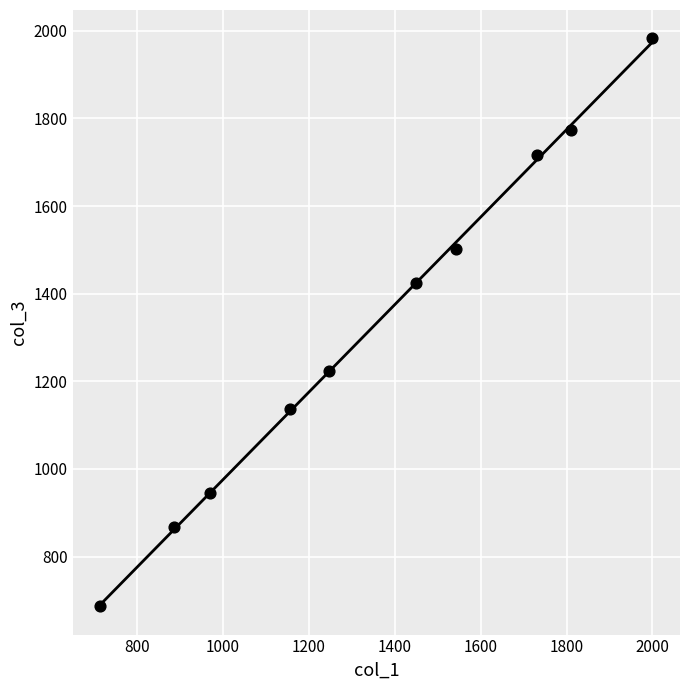

What Y value in the scatter plot is closest to 1334?

1423.9